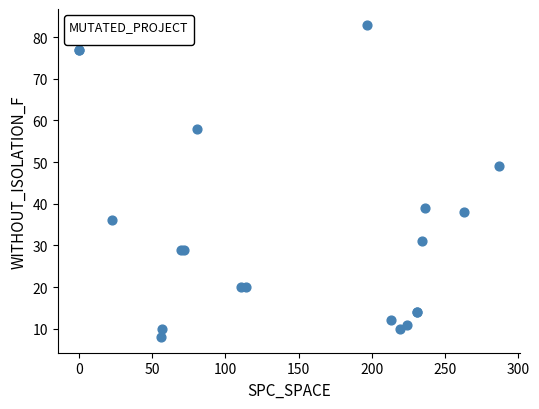

What Y value in the scatter plot is closest to 45?

49